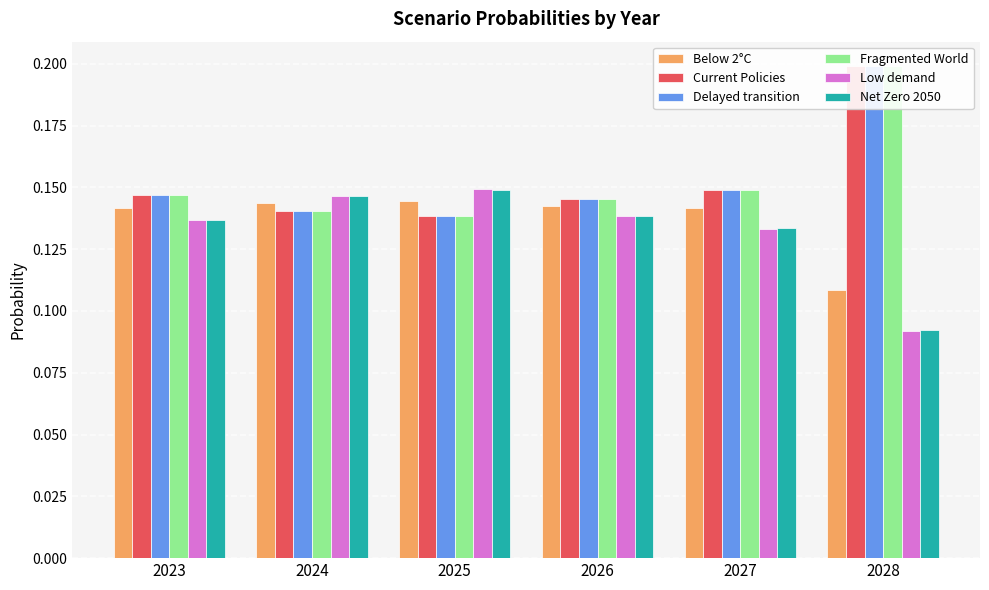

How many bars are there in total?

36